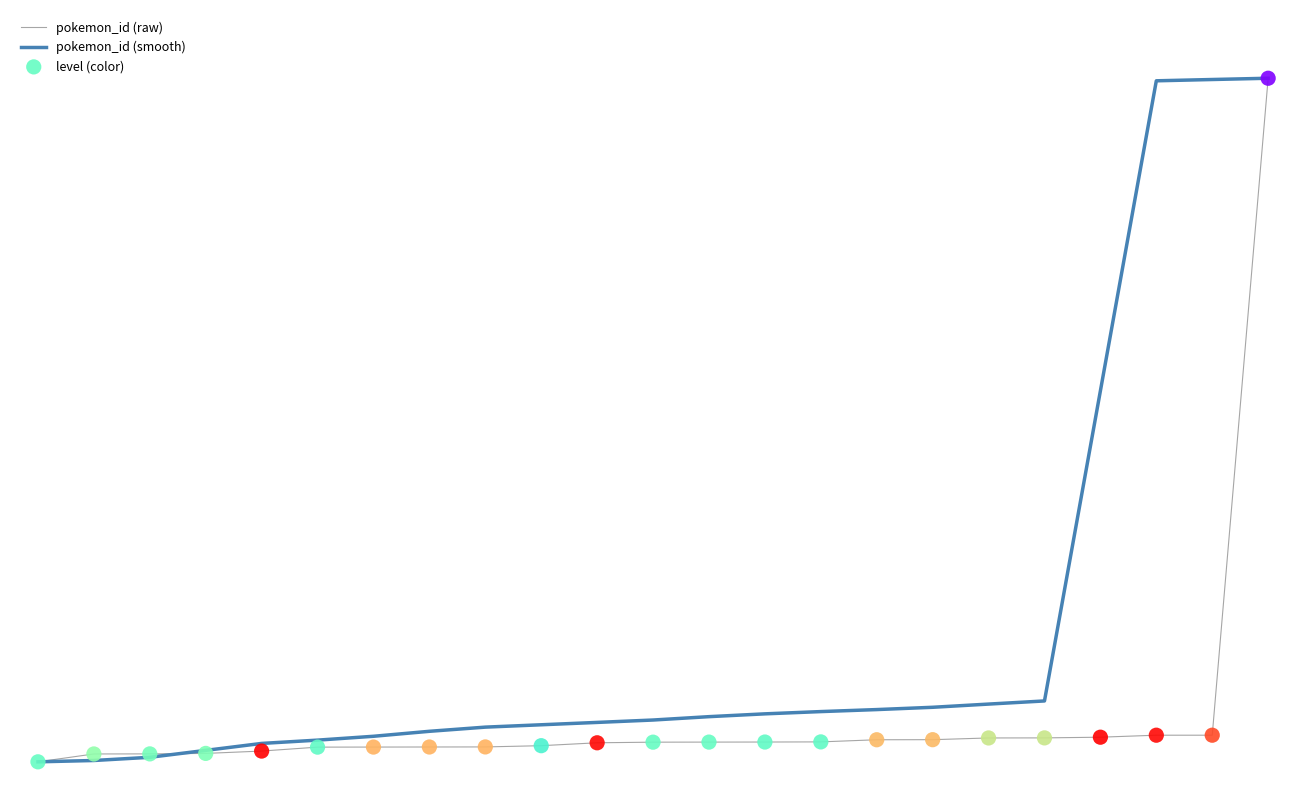

Does the chart have visible grid lines?

No